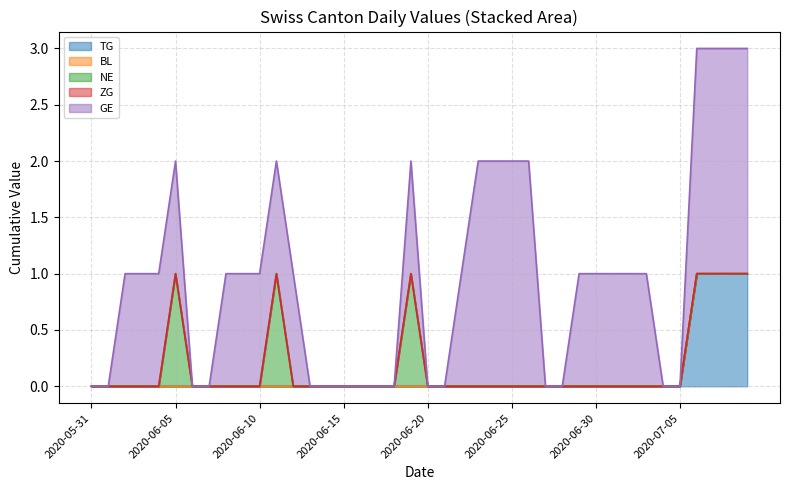

What is the label of the 25th point from the right?

2020-06-15